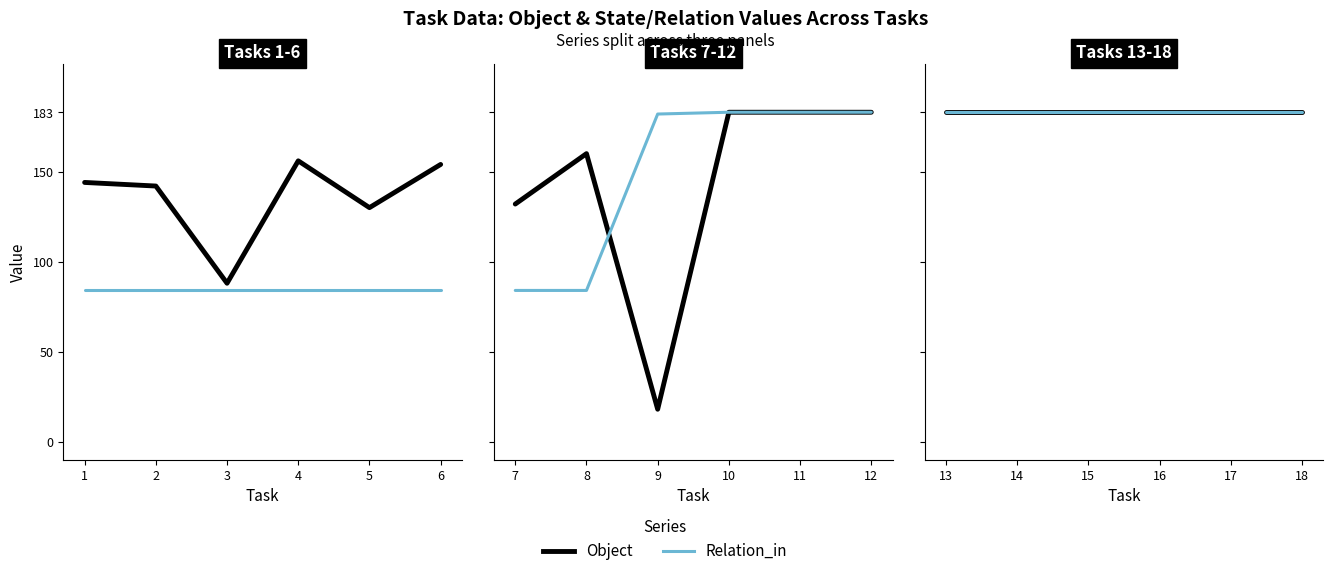

What is the total value across all series at 9?

201